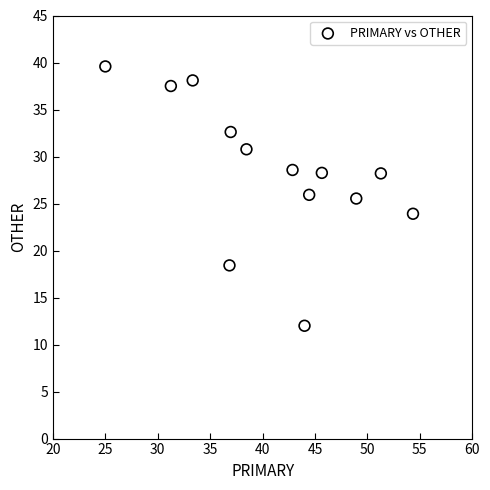

What is the range of Y values (max minus min)?

27.6